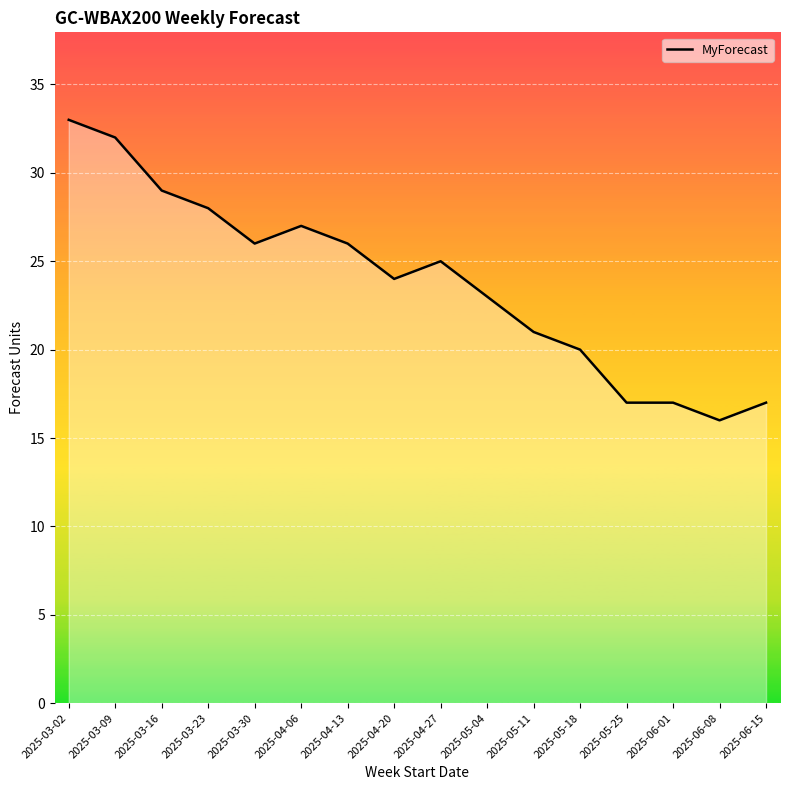

What position from the left is 2025-05-25?

13